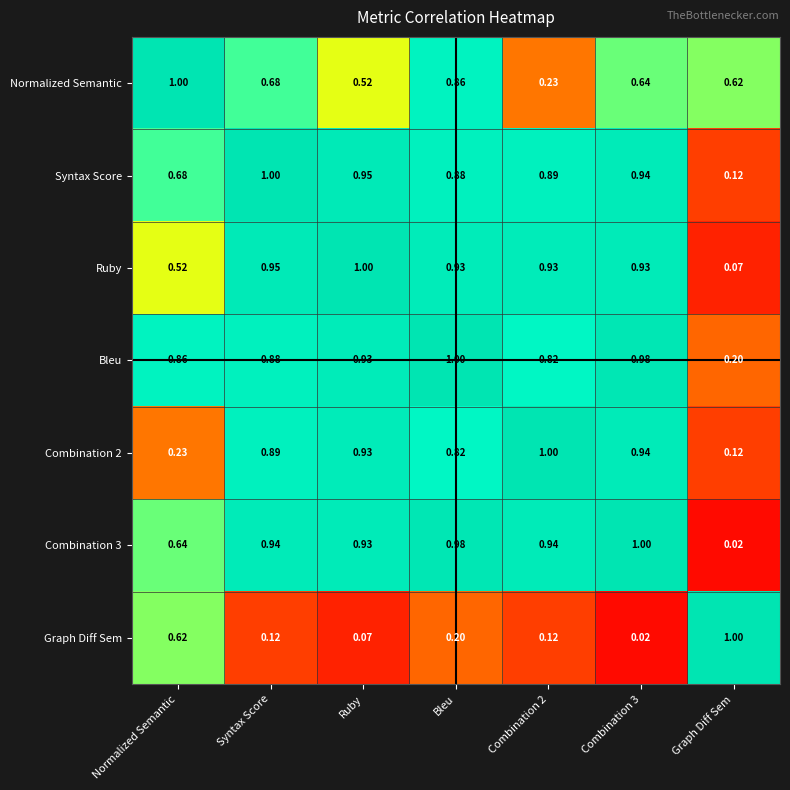

At which label does Syntax Score reach its minimum?

Graph Diff Sem